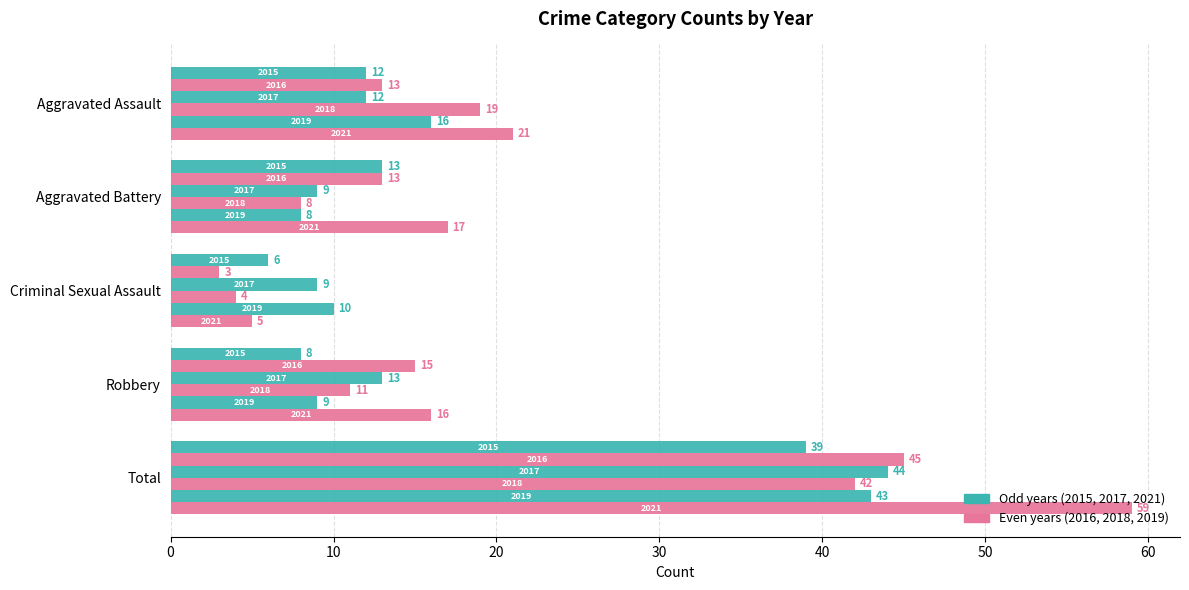

How many distinct data groups are displayed?

6